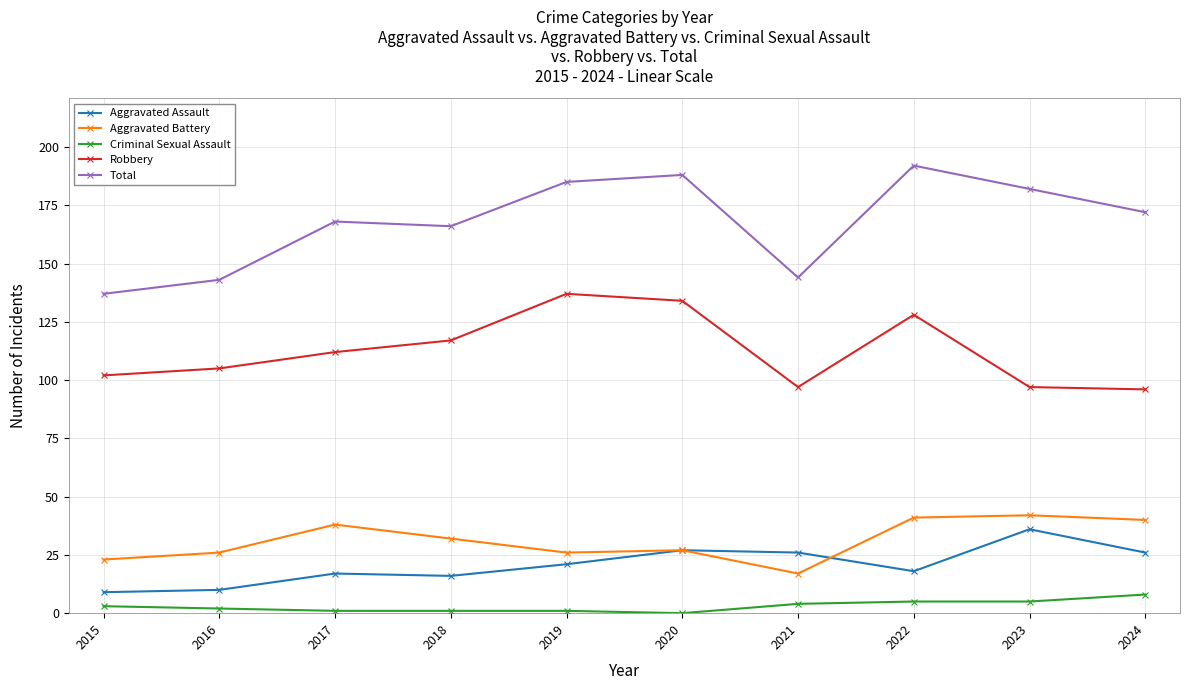

Is the value of Aggravated Assault at 2021 greater than the value of Robbery at 2021?

No